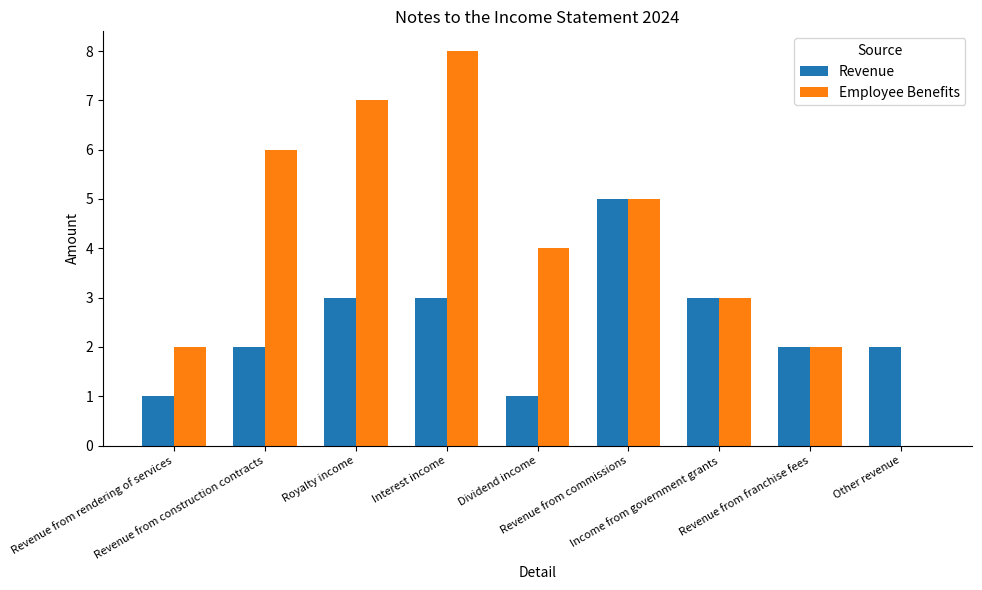

Which series has the largest total across all categories?

Employee Benefits